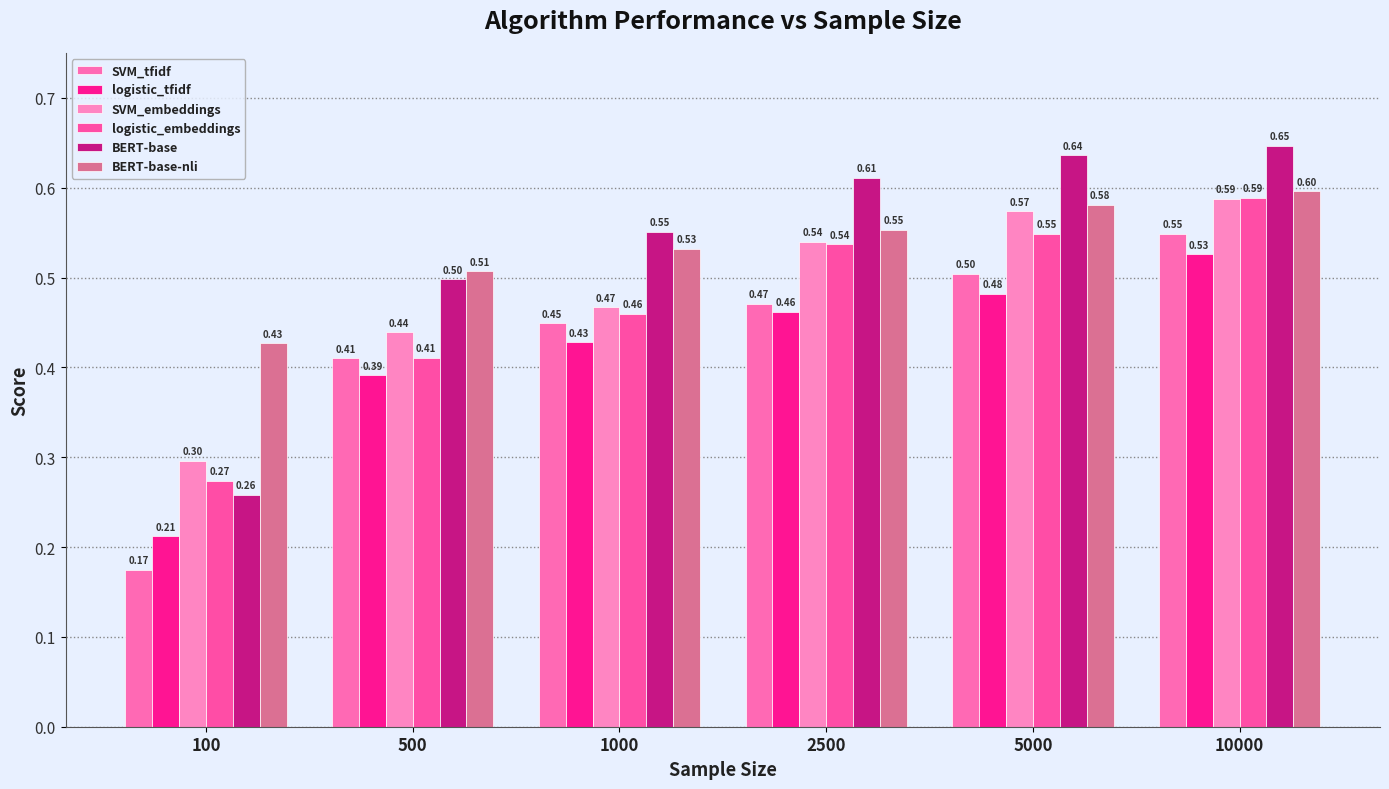

Are the bars grouped side by side (vs. stacked)?

Yes